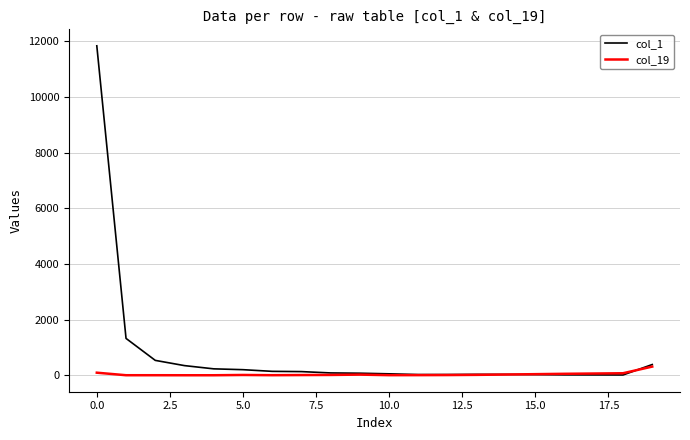

Which series has the widest spread of values?

col_1